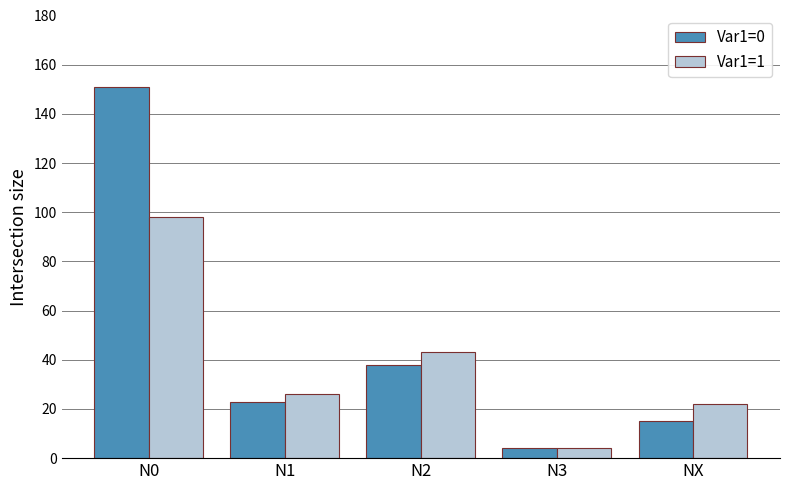

Which category has the highest value in the Var1=0 series?

N0